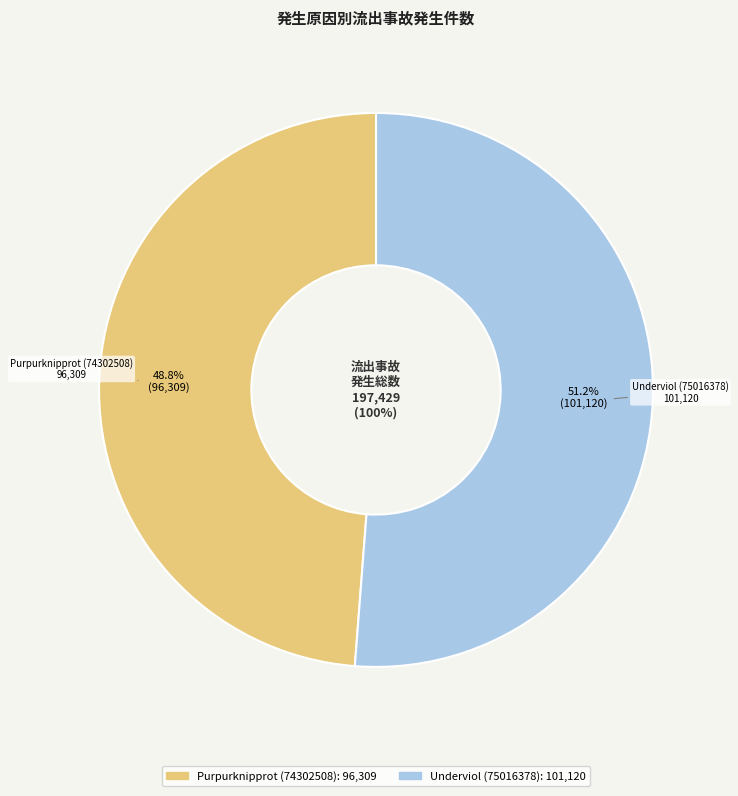

To the nearest percent, what percentage of the pie is Underviol (75016378)?

51%